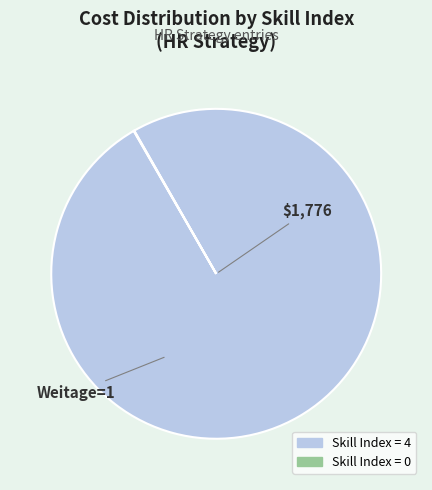

Is there a majority slice in this chart?

Yes